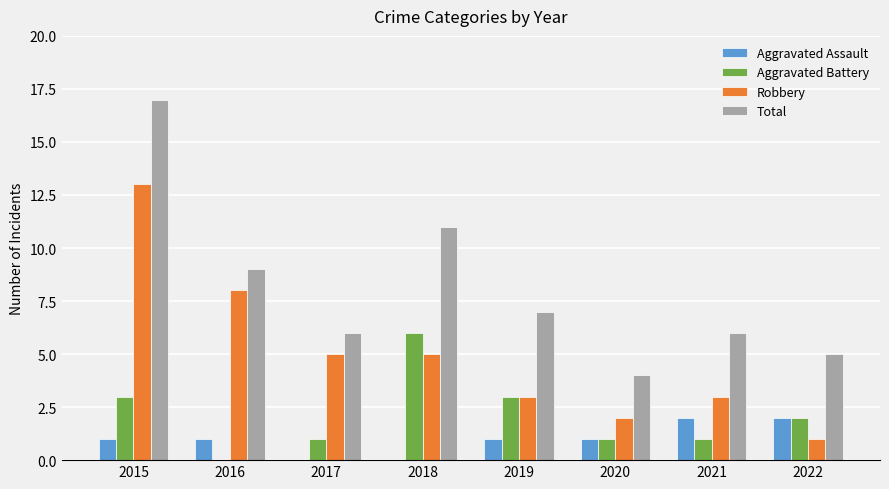

The Aggravated Assault series shows 3 at 2022. True or false?

False